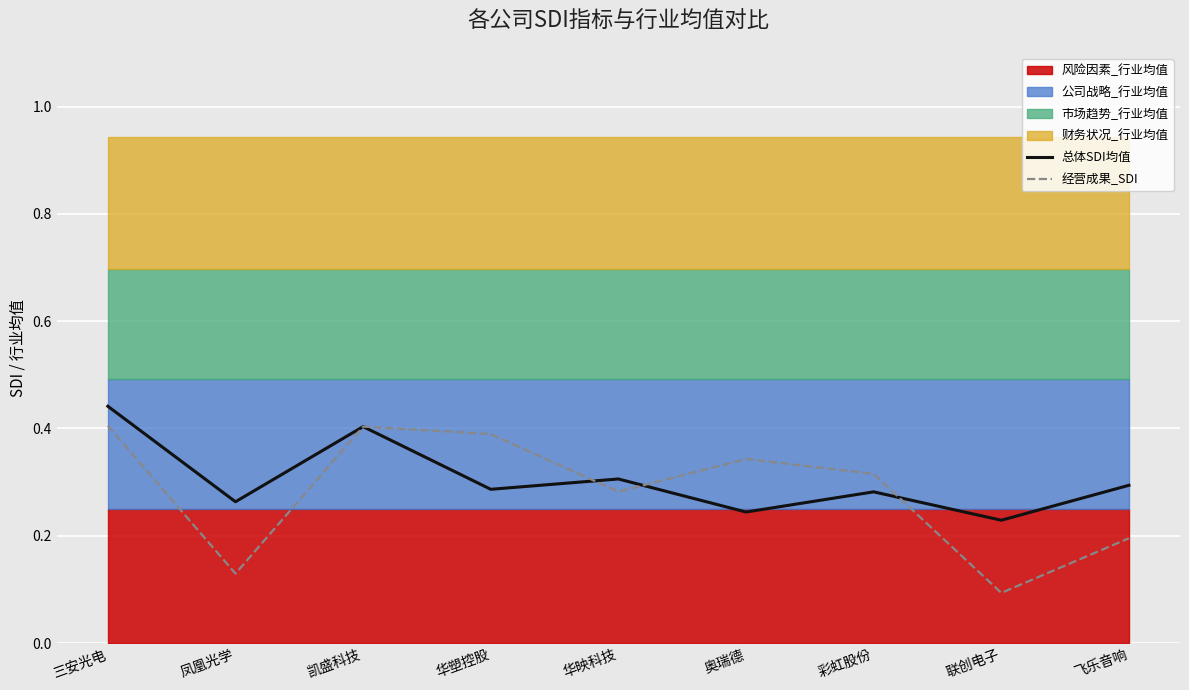

Where is 经营成果_SDI nearest to the value 0?

联创电子